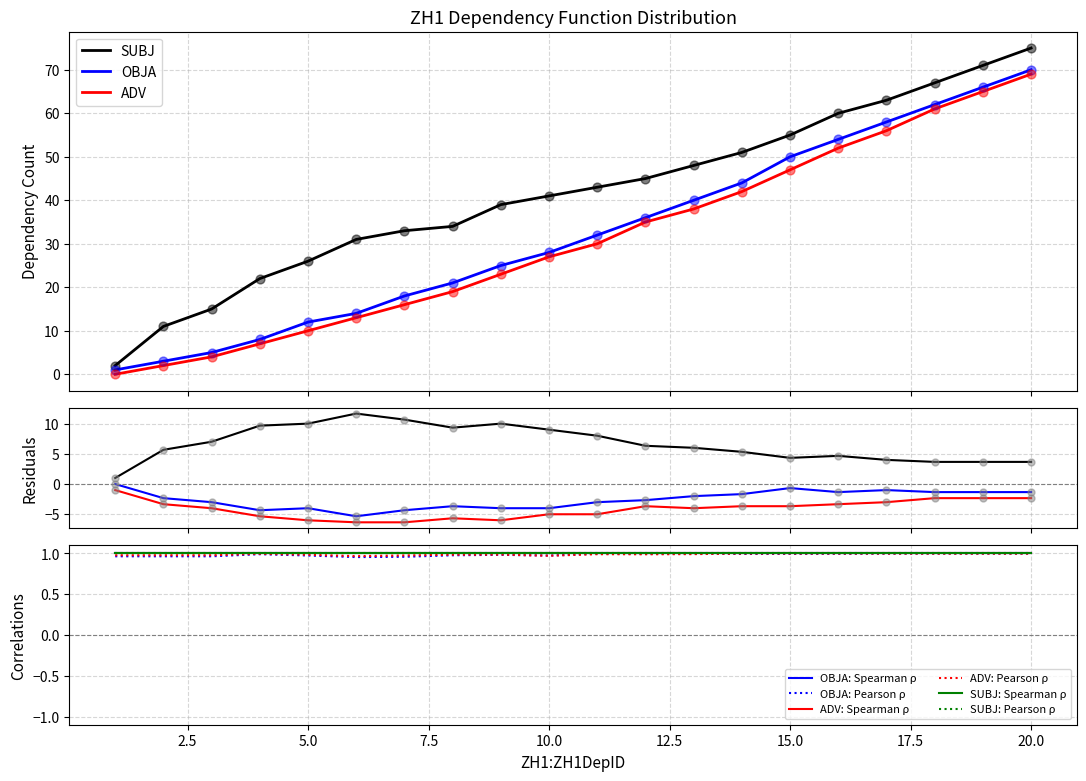

Is the value of SUBJ at 14 greater than the value of ADV at 5?

Yes